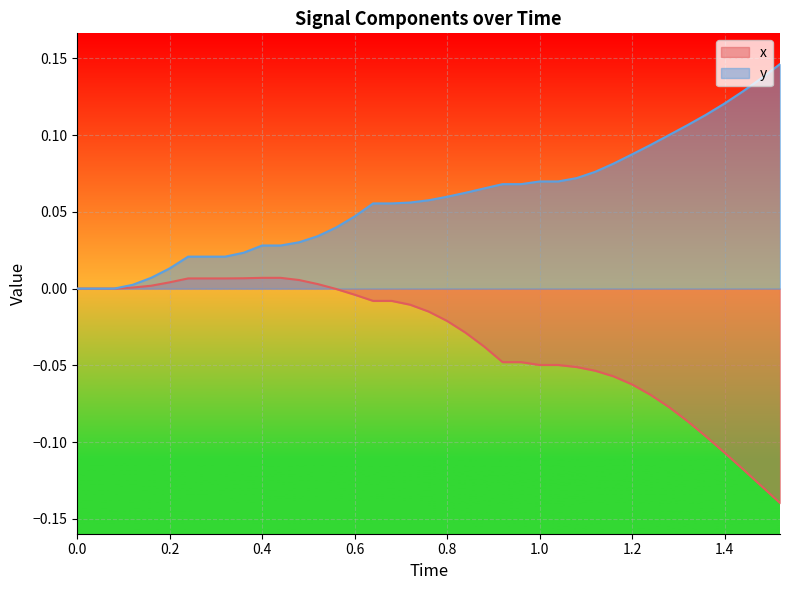

Rank the series by their maximum value, from lowest to highest.

x, y